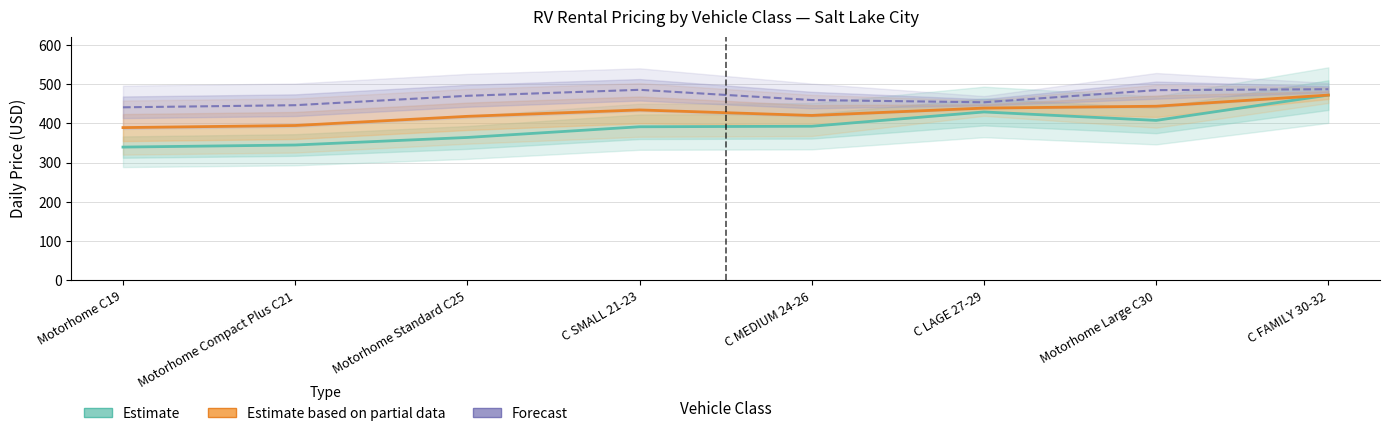

Which series has the largest range (max minus min)?

Estimate